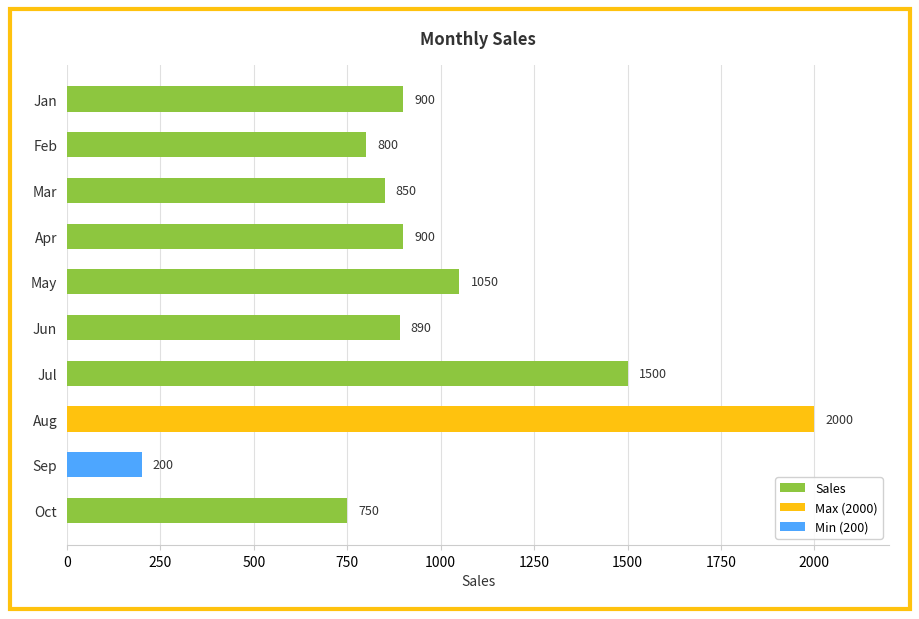

What is the difference between the maximum and minimum values?

1800